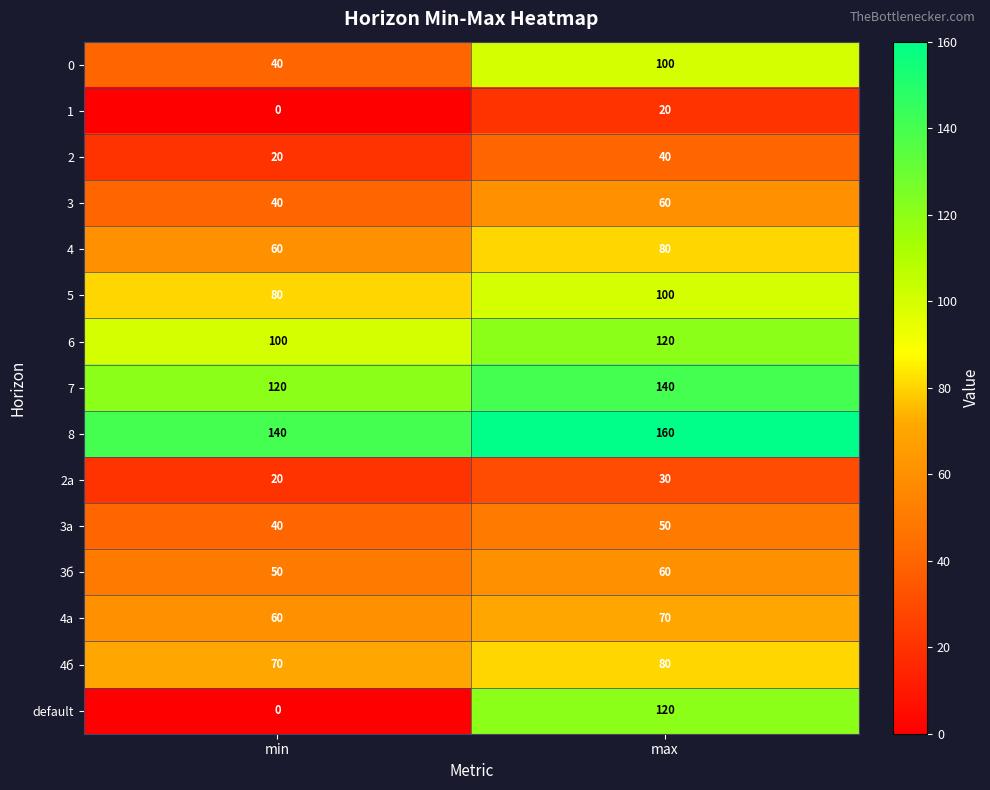

Reading left to right, extract all data points from this chart.

0: min=40	max=100
1: min=0	max=20
2: min=20	max=40
3: min=40	max=60
4: min=60	max=80
5: min=80	max=100
6: min=100	max=120
7: min=120	max=140
8: min=140	max=160
2а: min=20	max=30
3а: min=40	max=50
3б: min=50	max=60
4а: min=60	max=70
4б: min=70	max=80
default: min=0	max=120